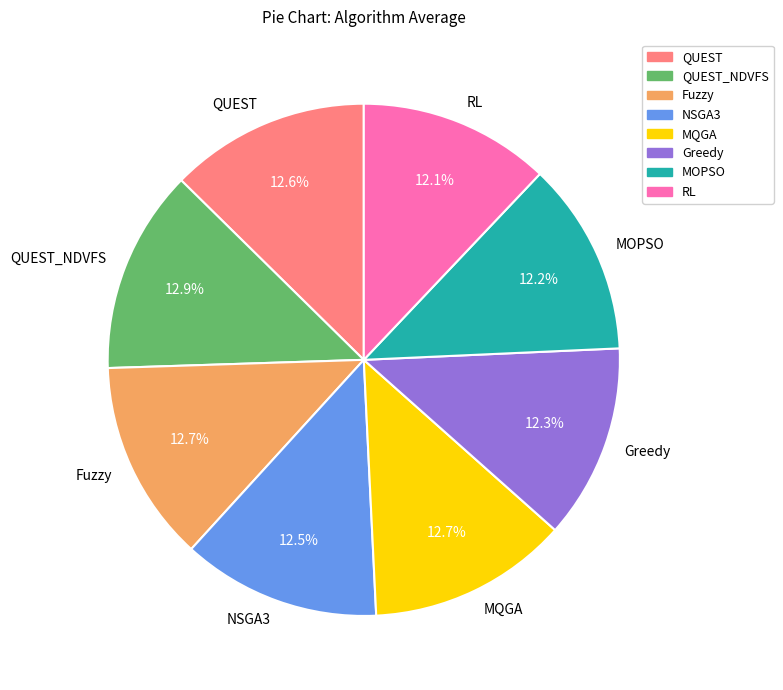

Approximately how many times larger is the value at QUEST_NDVFS compared to NSGA3?

1.0